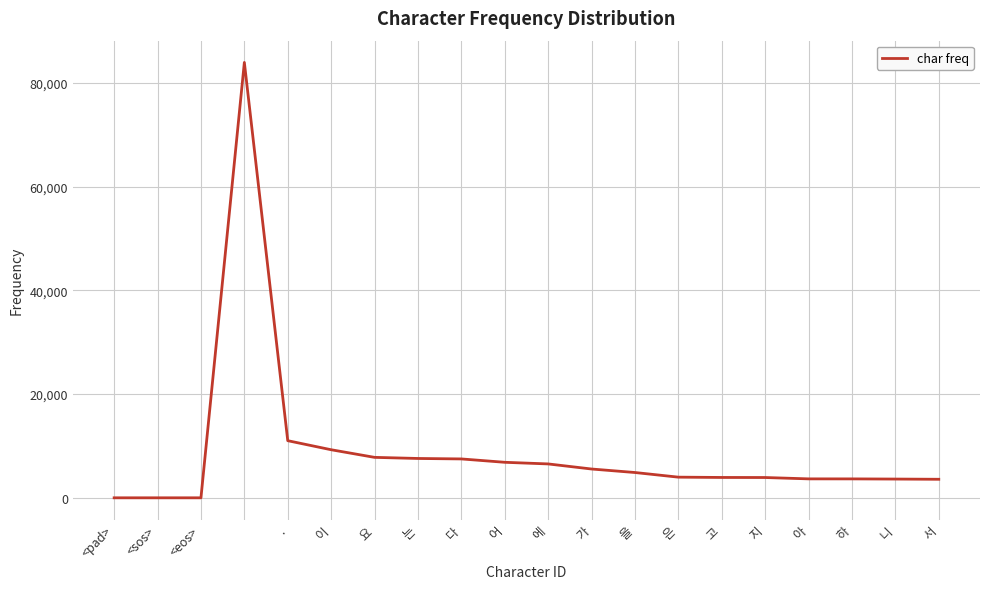

What is the difference between the maximum and minimum values?

83984